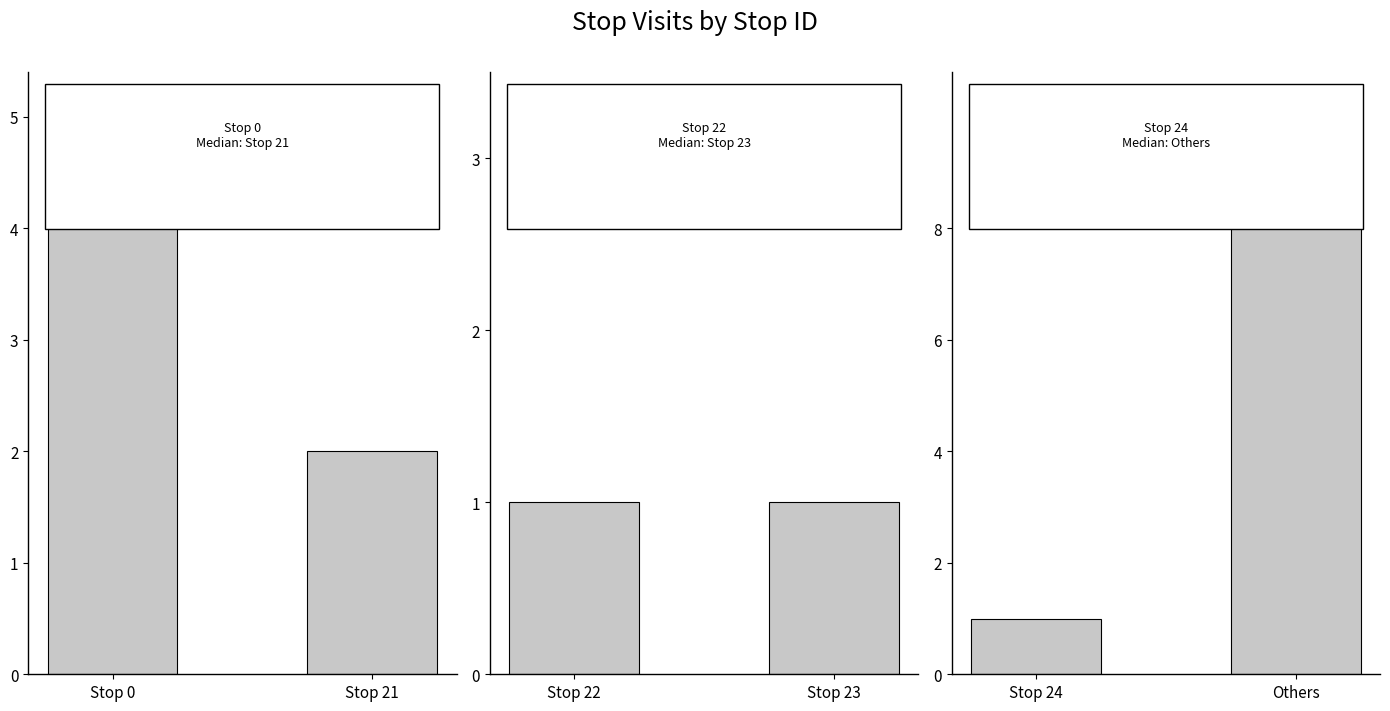

What is the value of the Stop 24 vs Others bar at the 1st from the left?

1